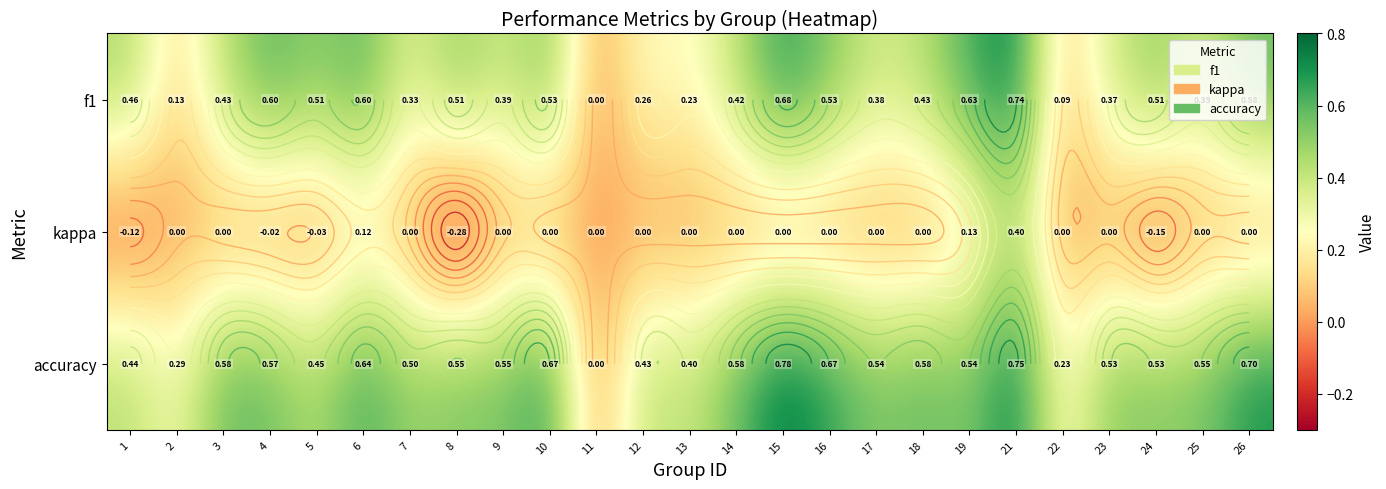

Which category has the highest value across all series?

15